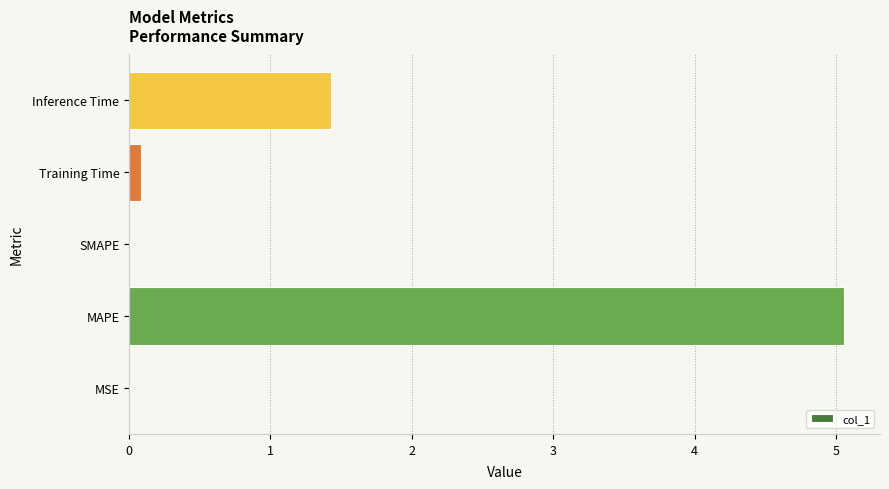

Between SMAPE and Inference Time, which is larger?

Inference Time